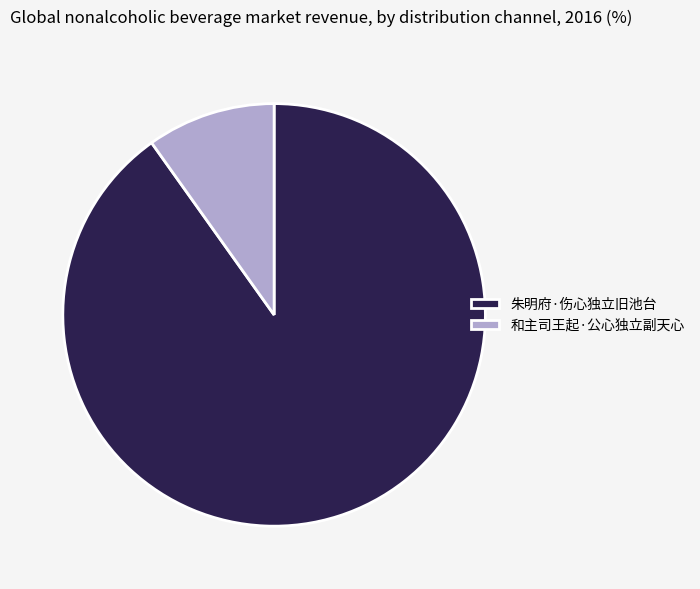

What is the largest slice in the pie chart?

朱明府·伤心独立旧池台